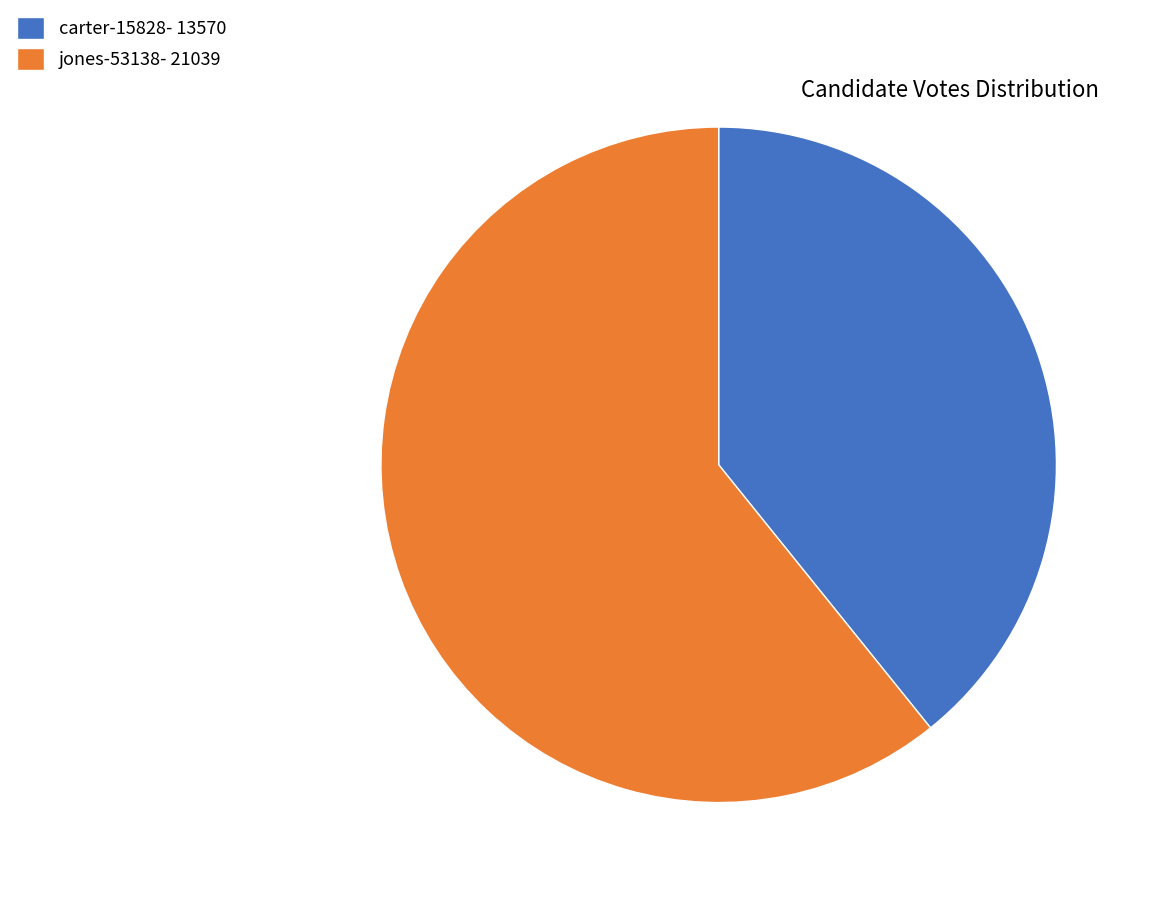

Which has a higher value, carter-15828- 13570 or jones-53138- 21039?

jones-53138- 21039